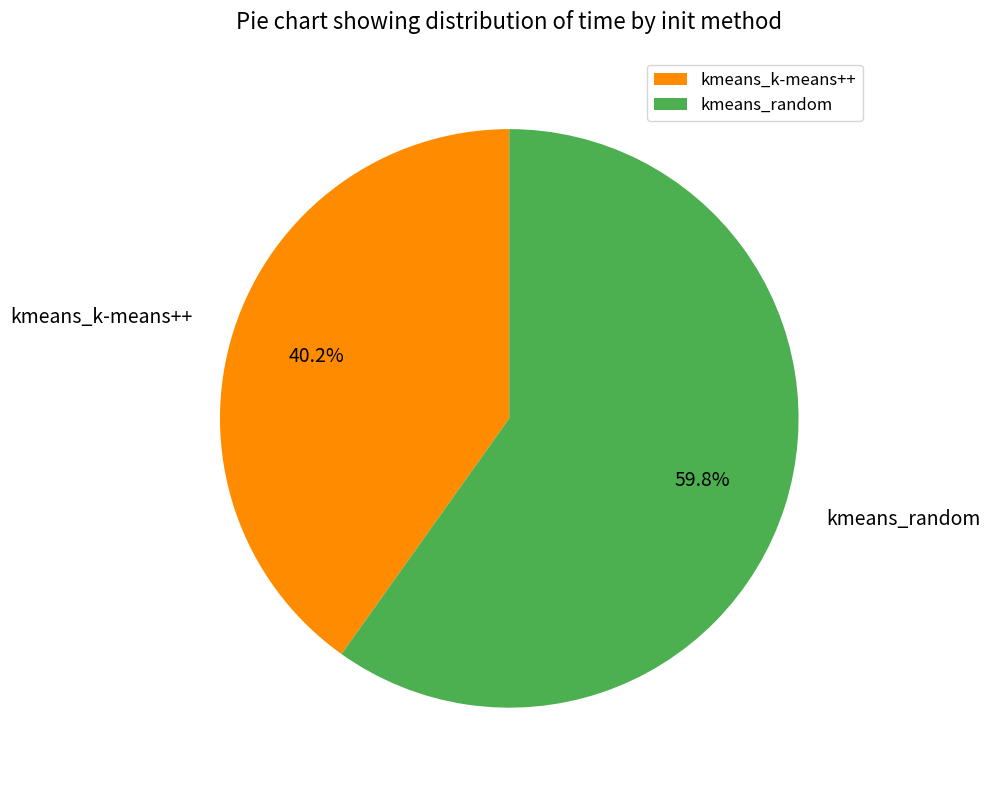

Which slice represents more than half of the pie?

kmeans_random